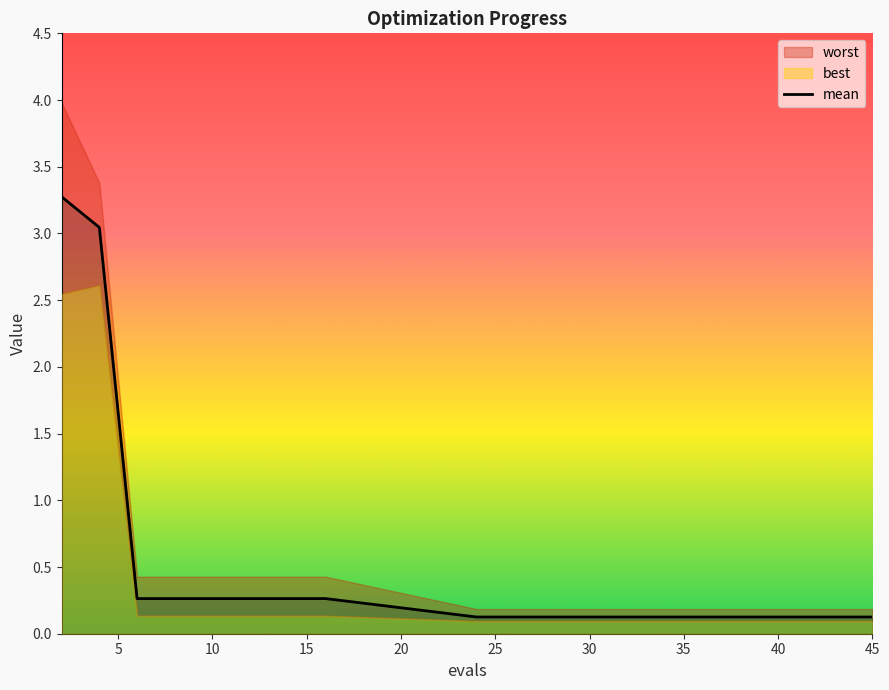

Read the value at 15.

0.3